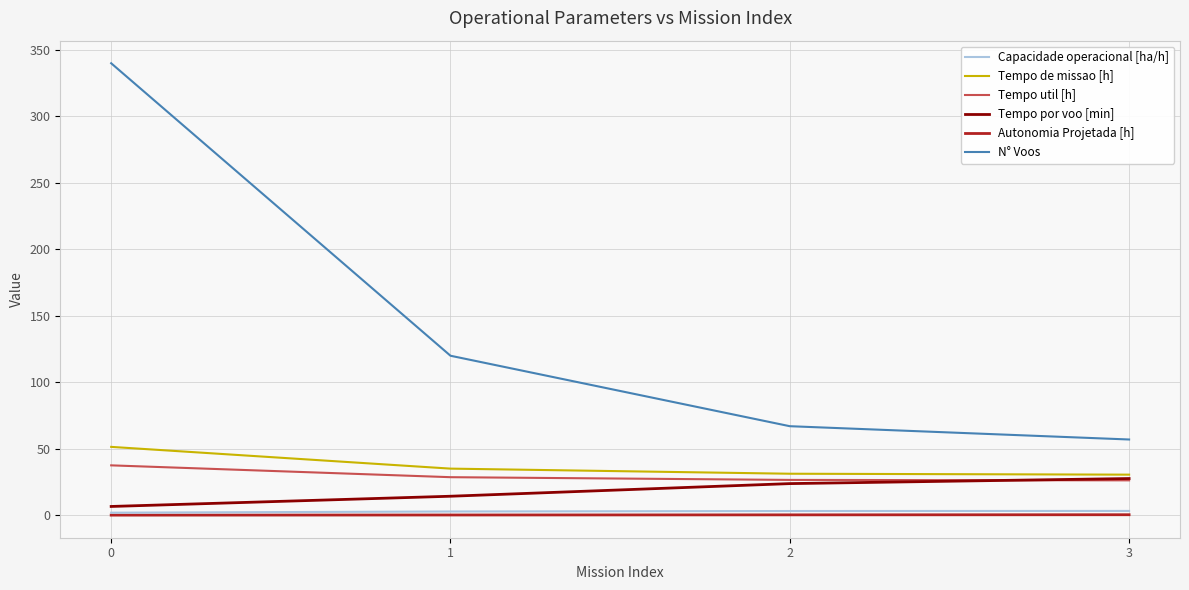

What is the difference between the highest and lowest values at 3?

56.6